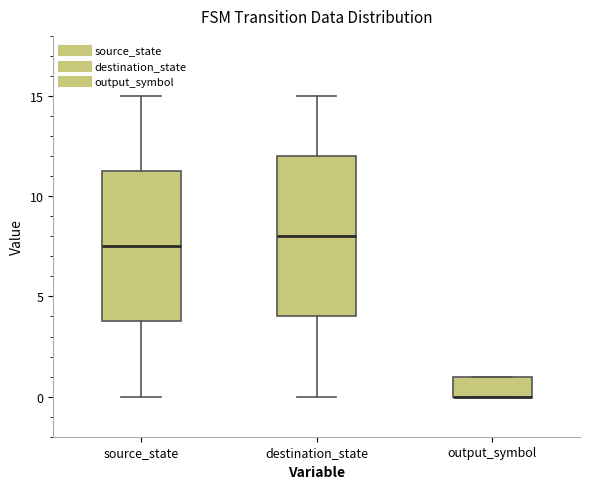

Reading left to right, transcribe this box plot: for each box, give where its median line is, the range the box spans, and where its two whiskers end, as read against the y-axis. The values are not printed on the chart, so give them approximately, as read against the axis.

source_state: median 7.5, box 4.0 to 11.5, whiskers 0.0 to 15.0
destination_state: median 8.0, box 4.0 to 12.0, whiskers 0.0 to 15.0
output_symbol: median 0.0 (drawn on the box's lower edge), box 0.0 to 1.0, whiskers 0.0 to 1.0